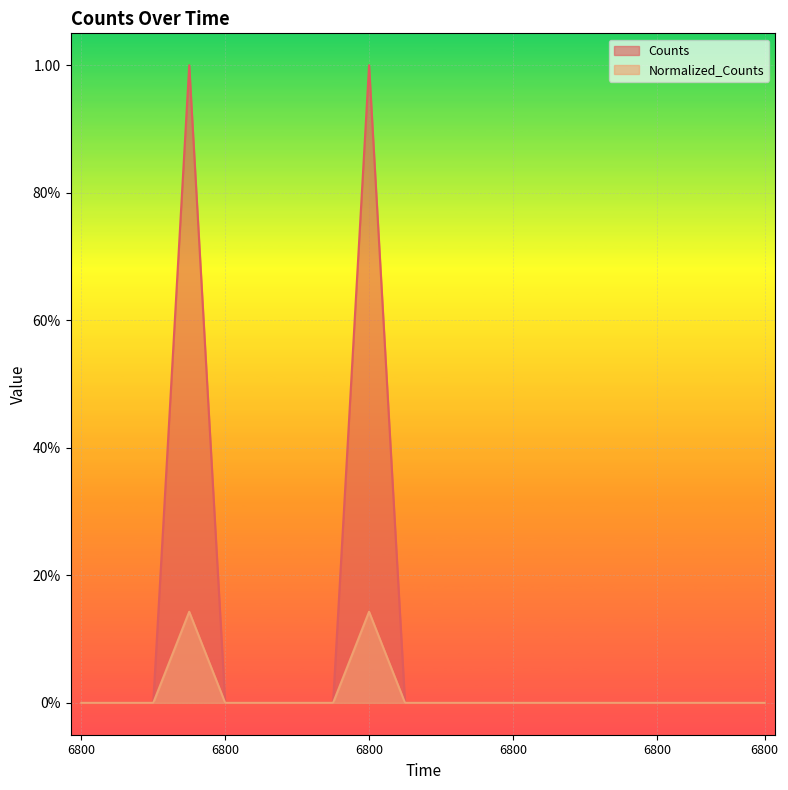

At how many categories does at least one series exceed 0?

2